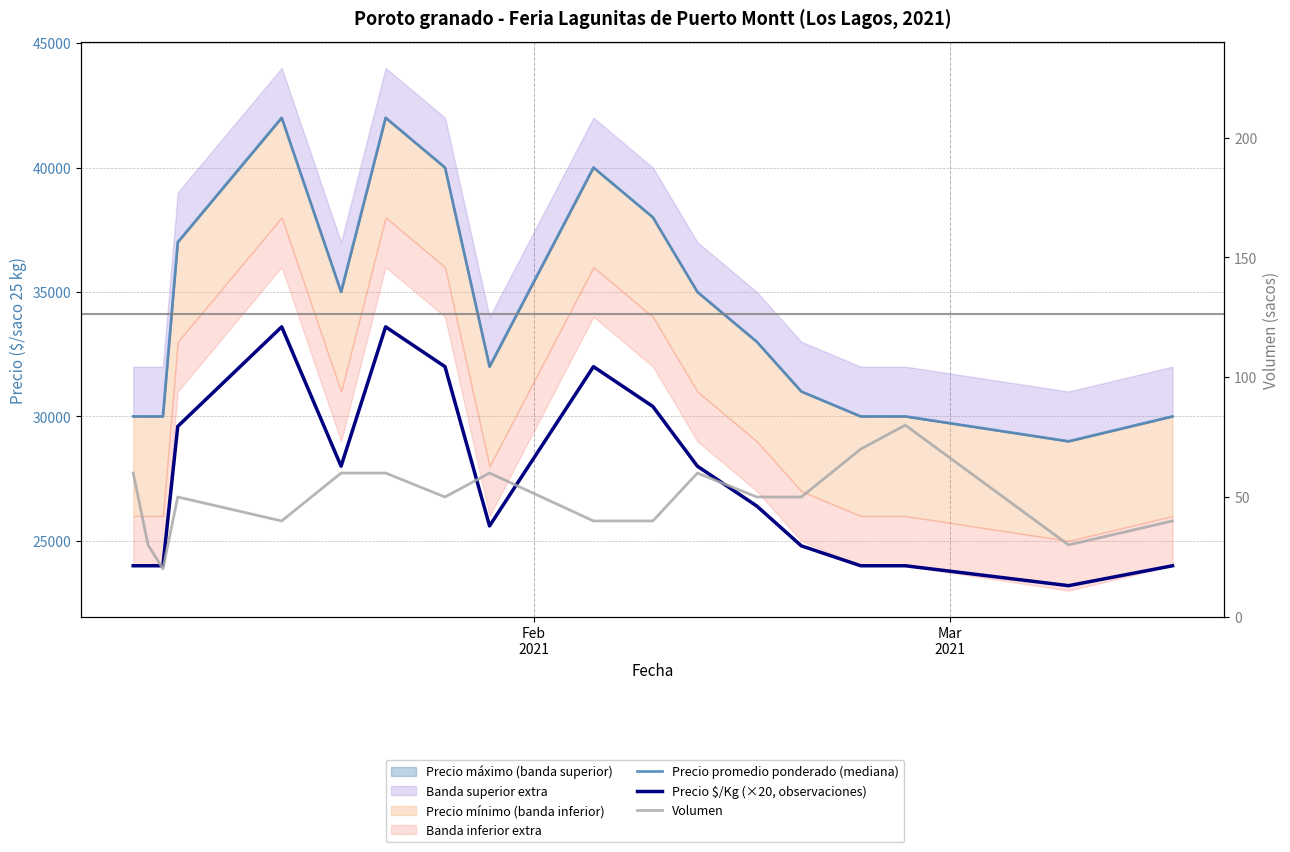

How many data points in Volumen are less than 50?

7